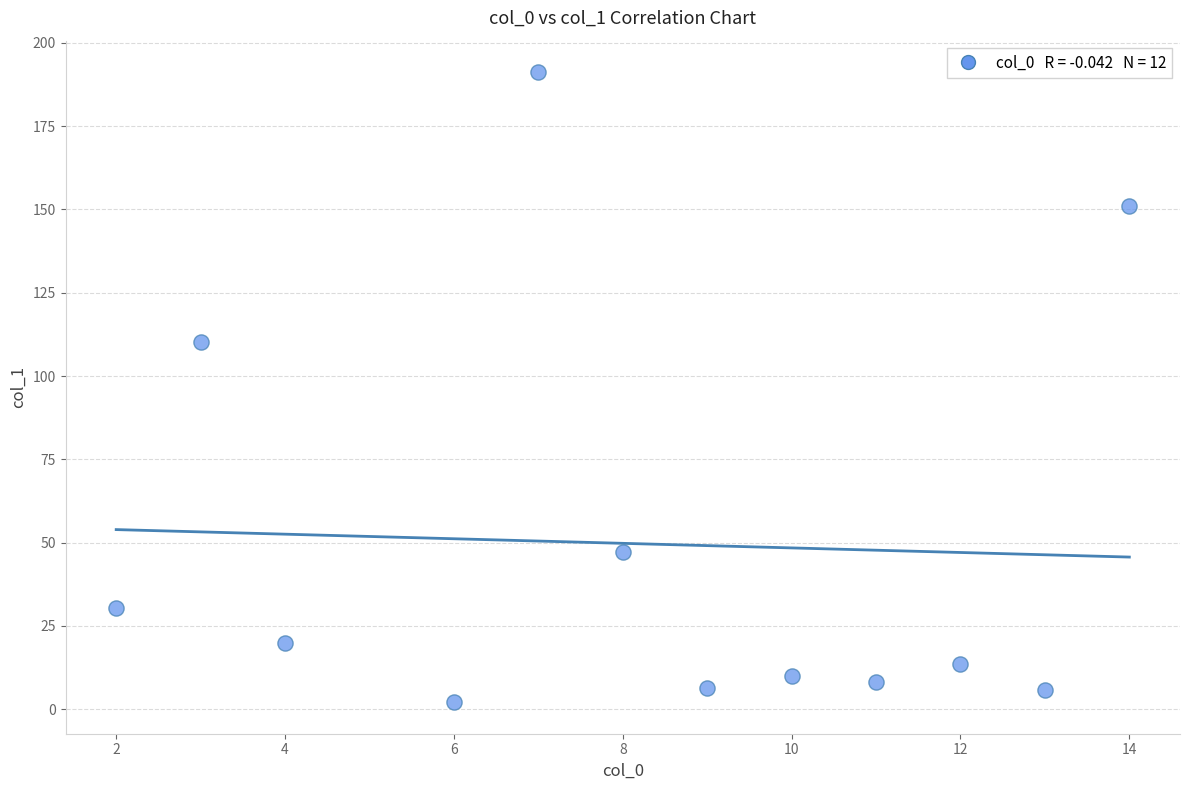

What Y value in the scatter plot is closest to 96?

110.2